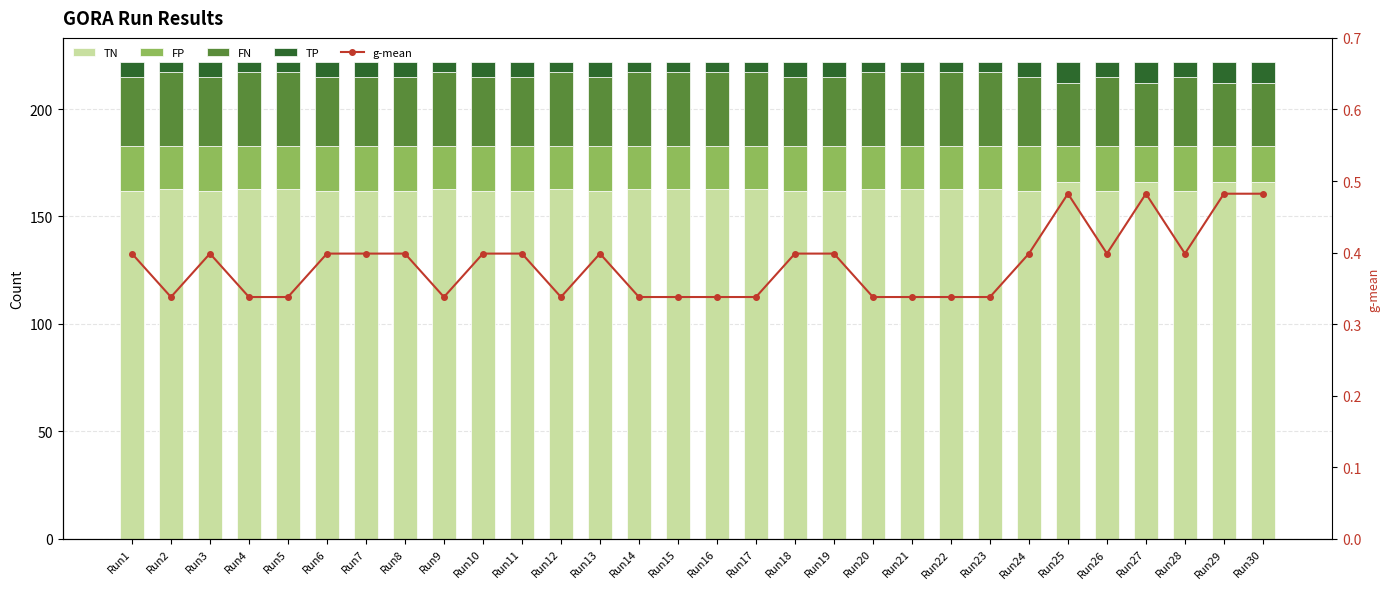

Is it true that g-mean equals 0.4 at Run18?

True